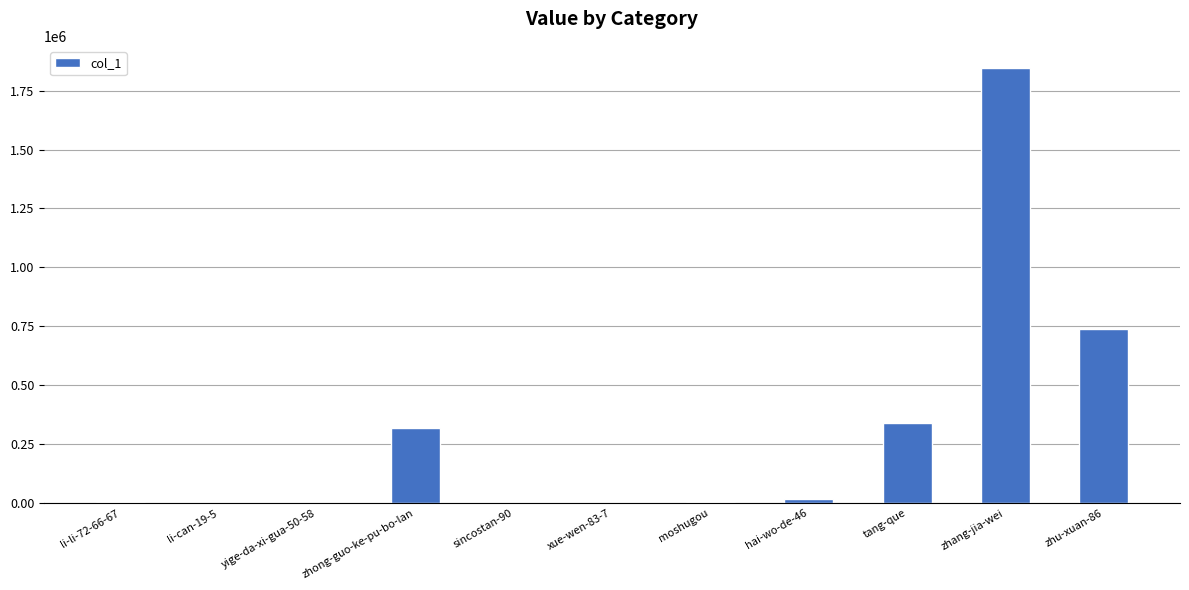

What is the average value?

297963